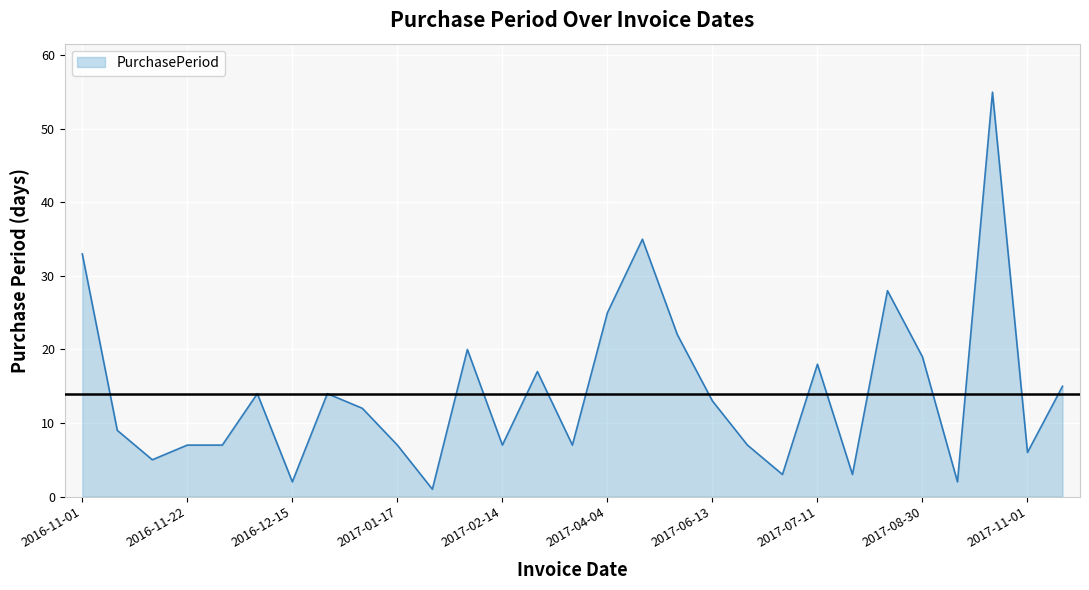

What is the greatest value displayed?

55